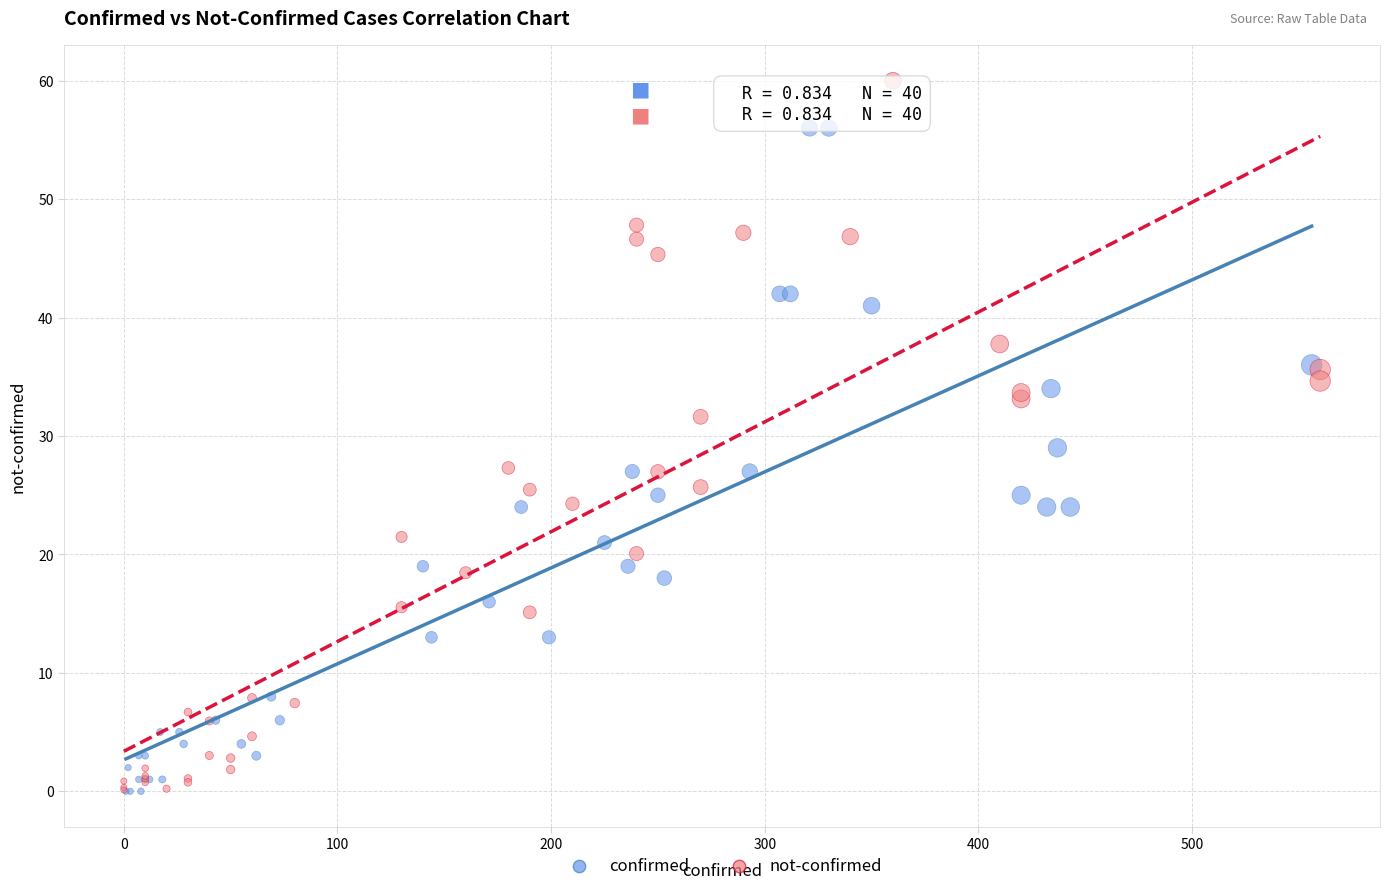

Which series contains the highest Y value?

not-confirmed